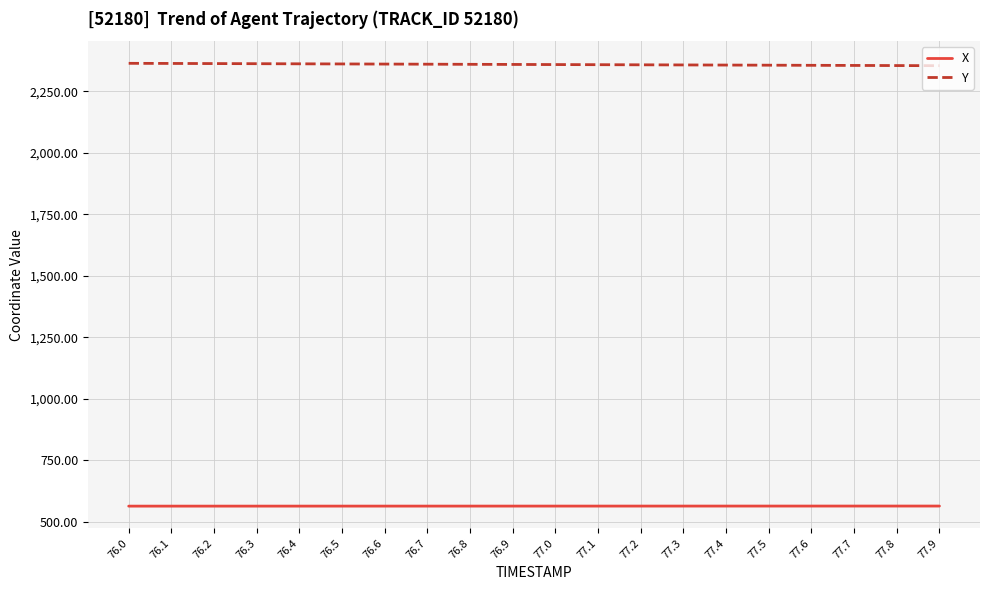

What is the difference between the highest and lowest values at 76.8?

1796.1